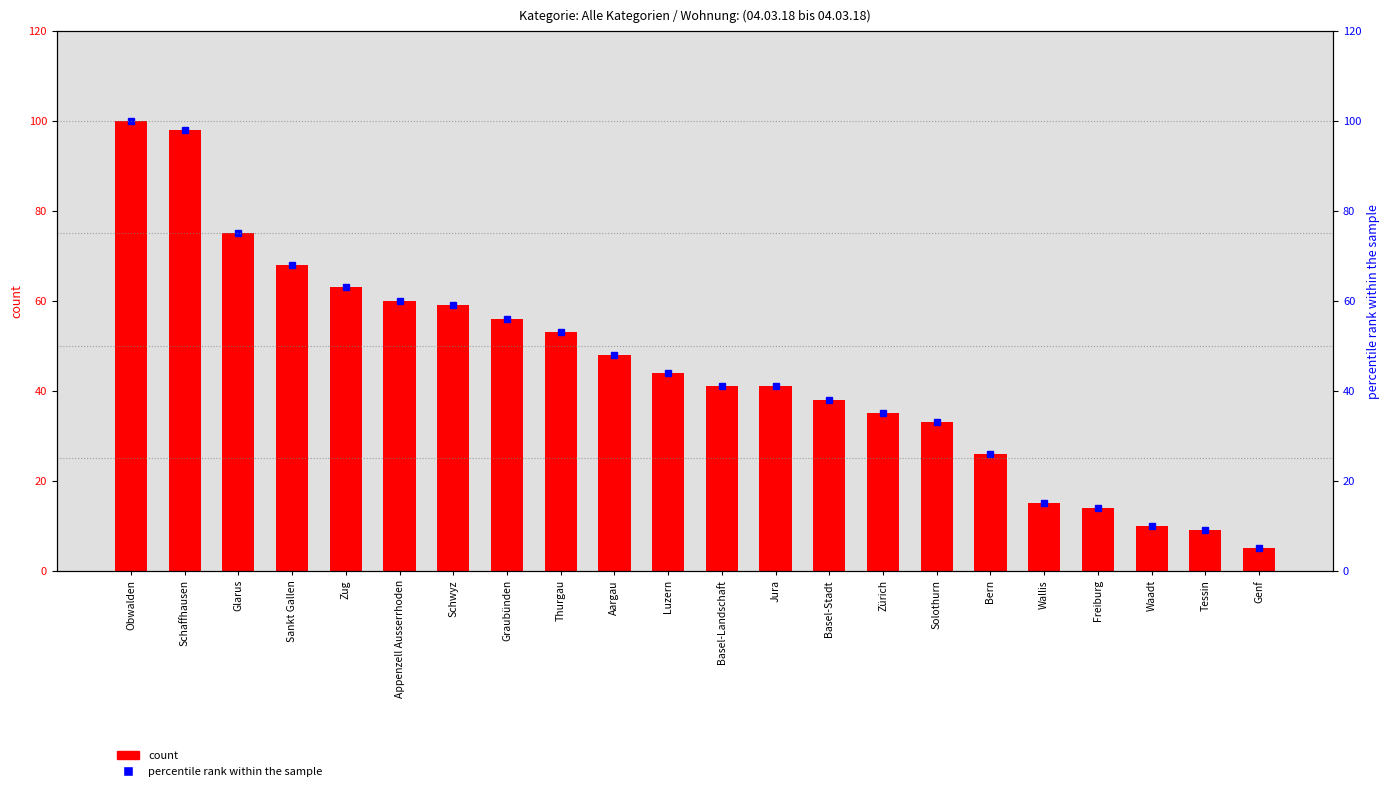

Which has a higher value, Appenzell Ausserrhoden or Aargau?

Appenzell Ausserrhoden